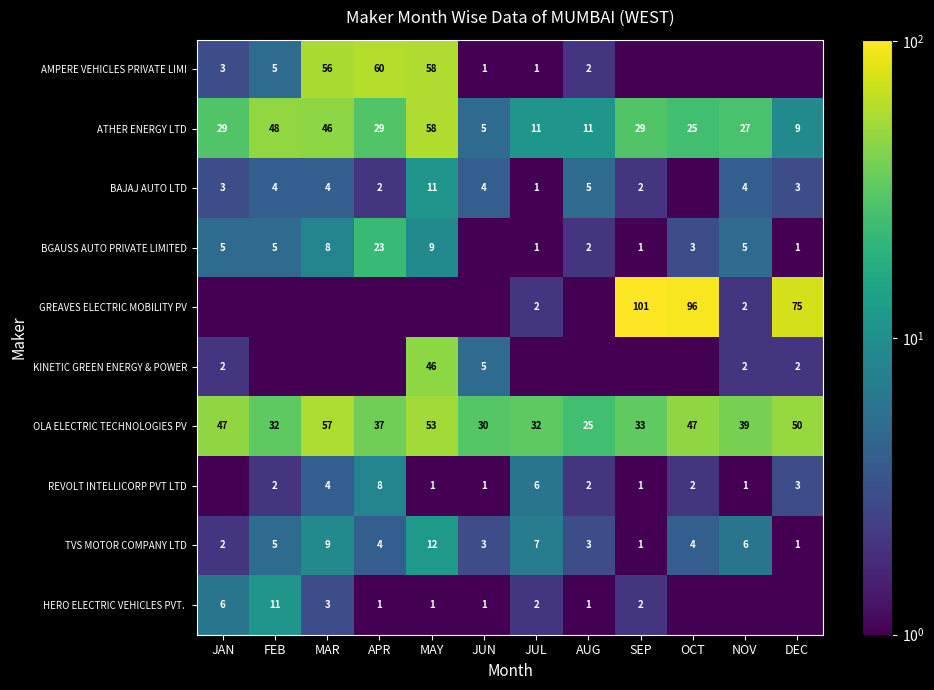

What is the spread (max minus min) of values at JUN?

29.5